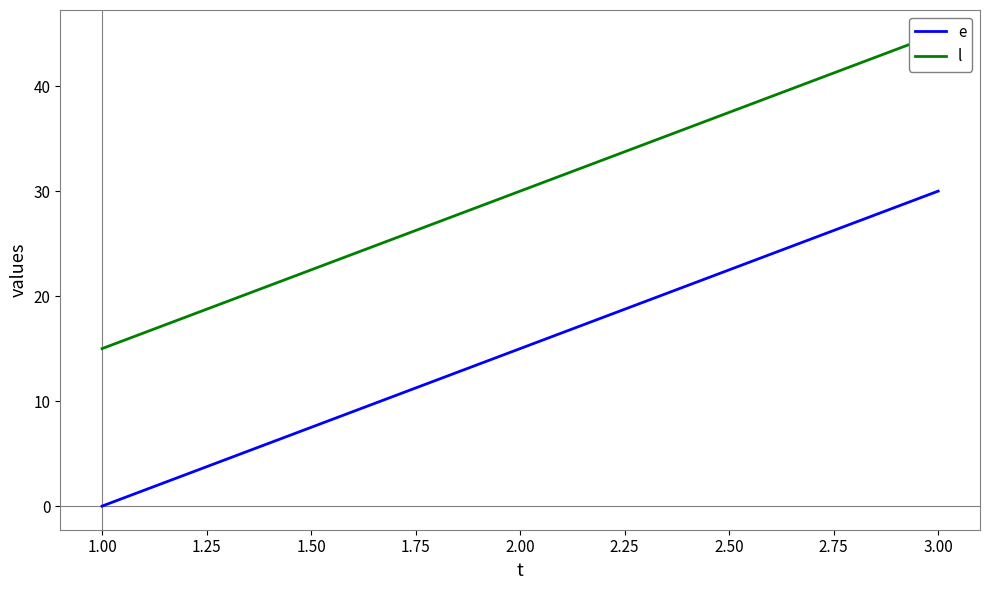

Is it true that e equals 21 at 2.00?

False